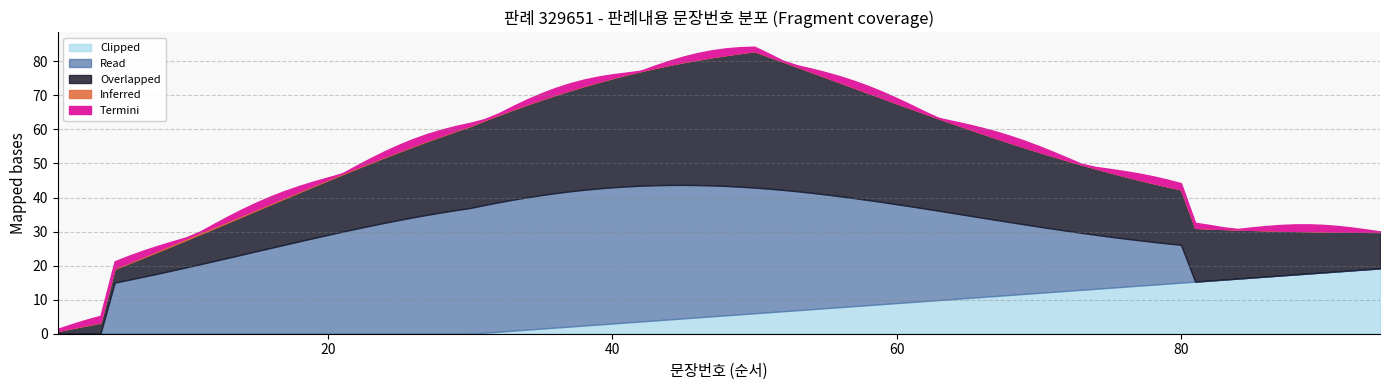

What is the change in value from 8 to 17?

+9